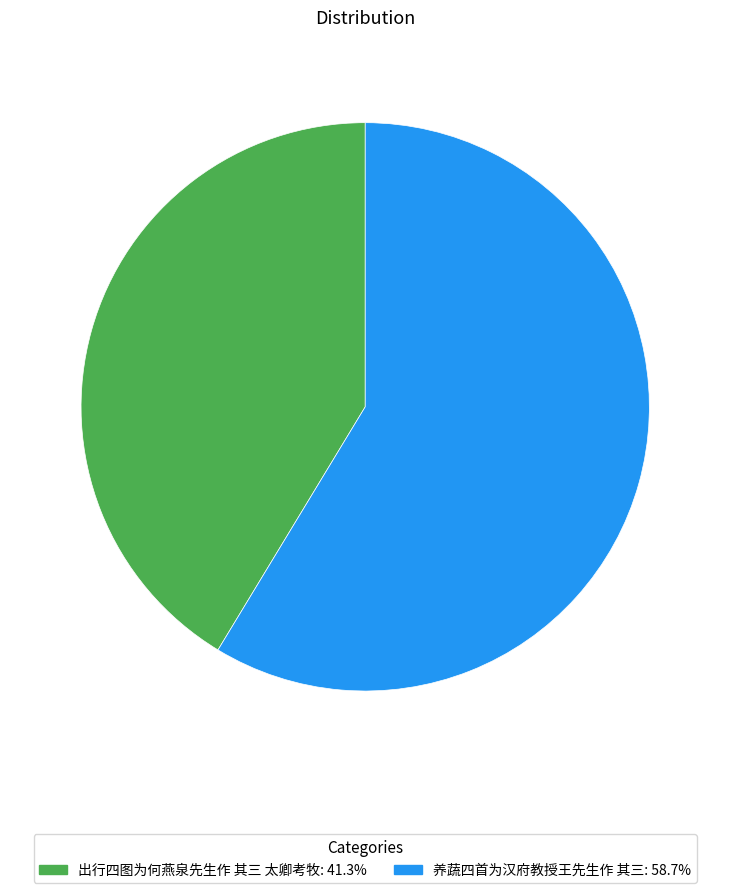

Count the number of slices in the pie.

2